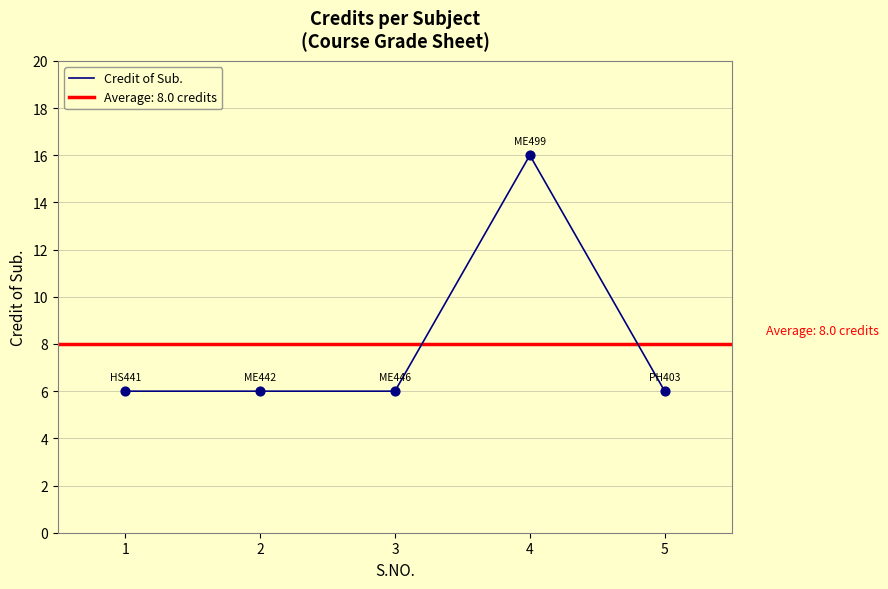

Approximately how many times larger is the value at 5 compared to 4?

0.4